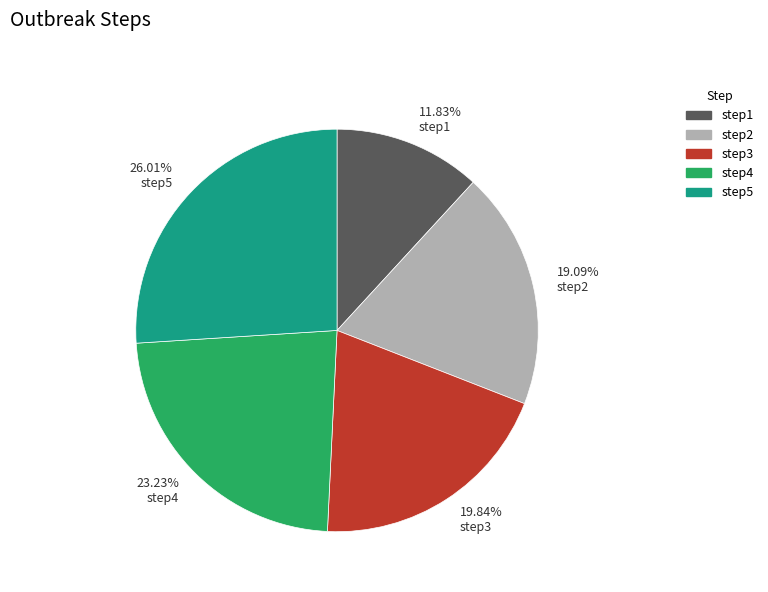

Rank the categories by value from highest to lowest.

26.01% step5, 23.23% step4, 19.84% step3, 19.09% step2, 11.83% step1